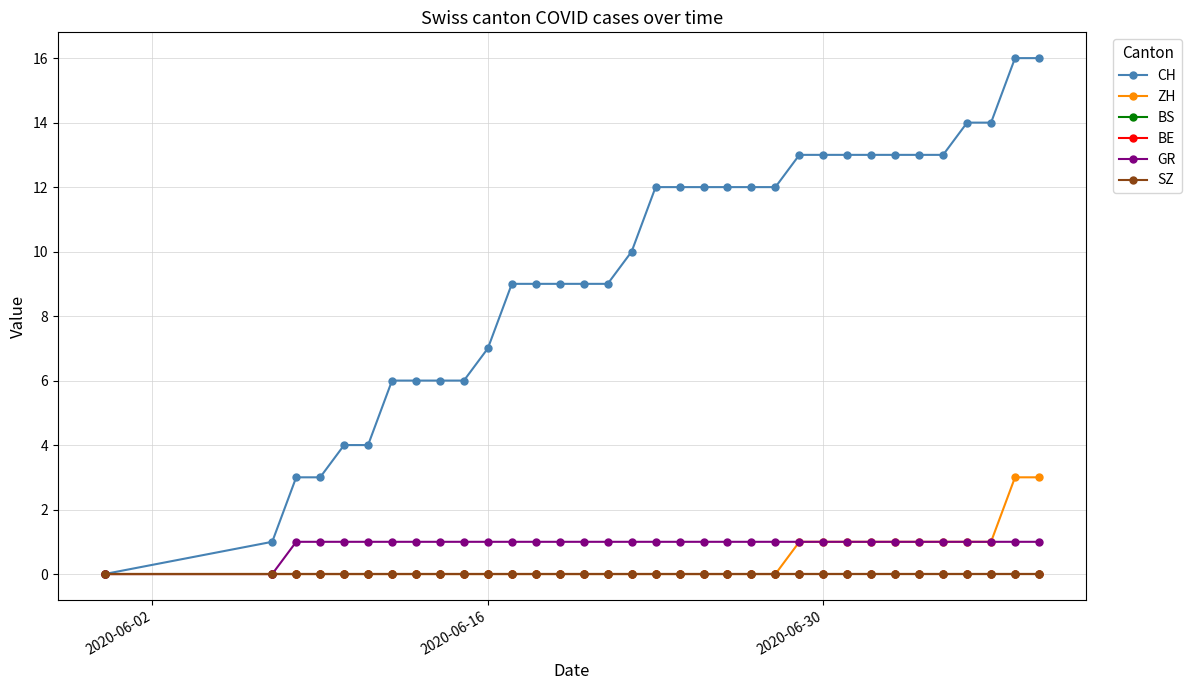

Is this an area chart (filled region under the line)?

No